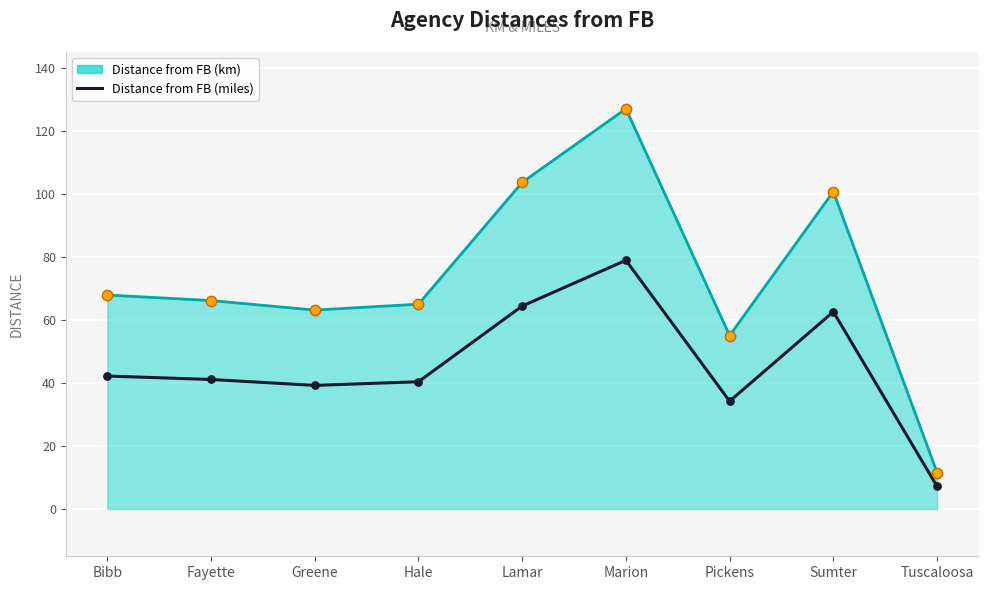

Which series has the largest range (max minus min)?

Distance from FB (km)